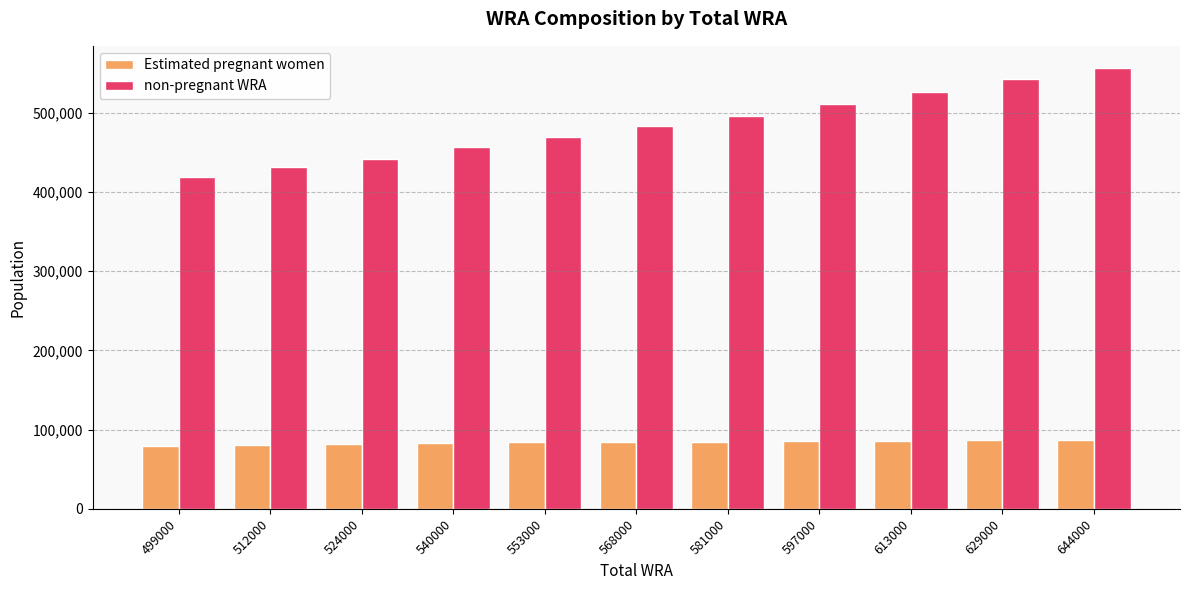

What is the spread (max minus min) of values at 524000?

359832.5